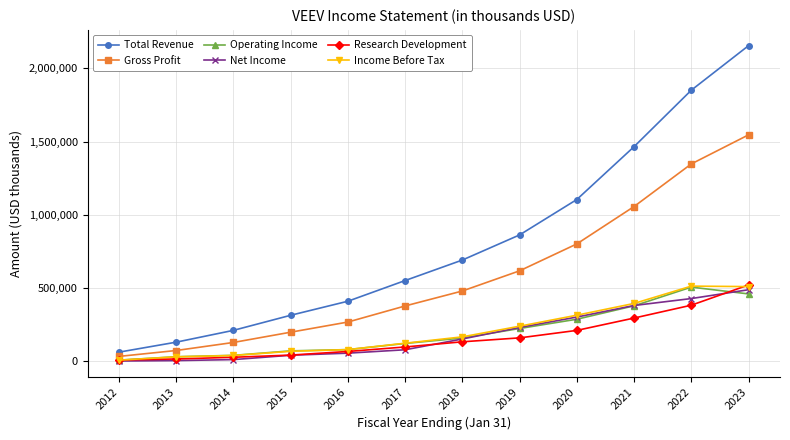

Which series has the largest total across all categories?

Total Revenue